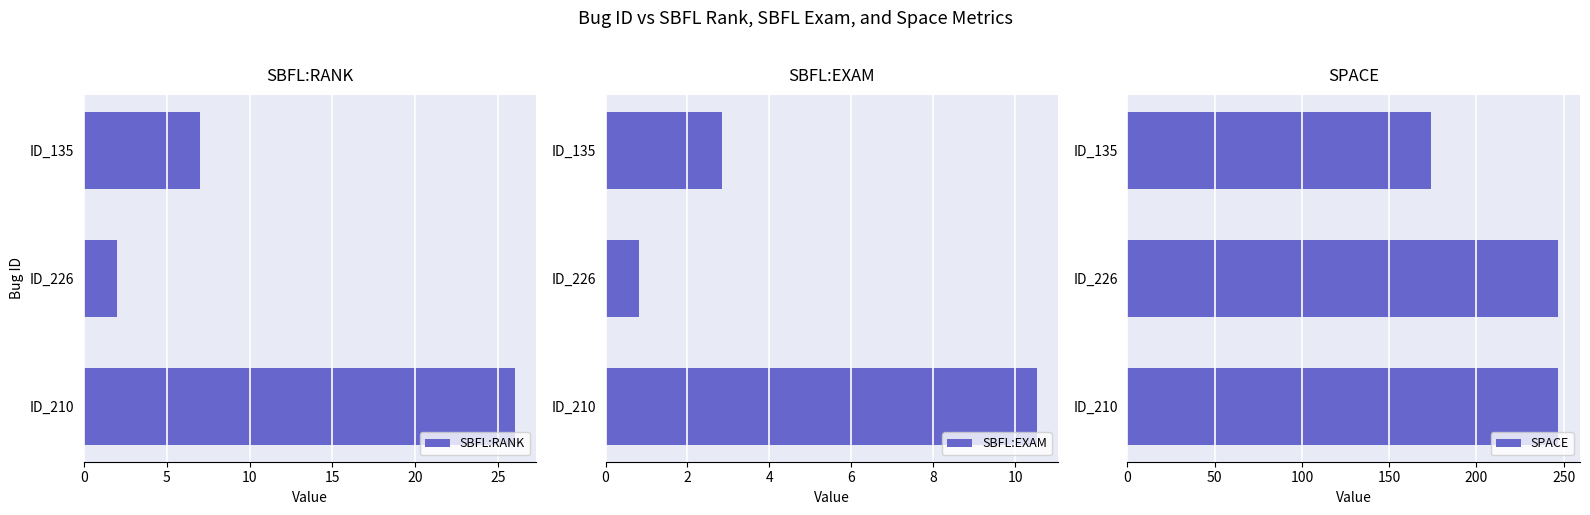

What is the minimum value for SPACE?

174